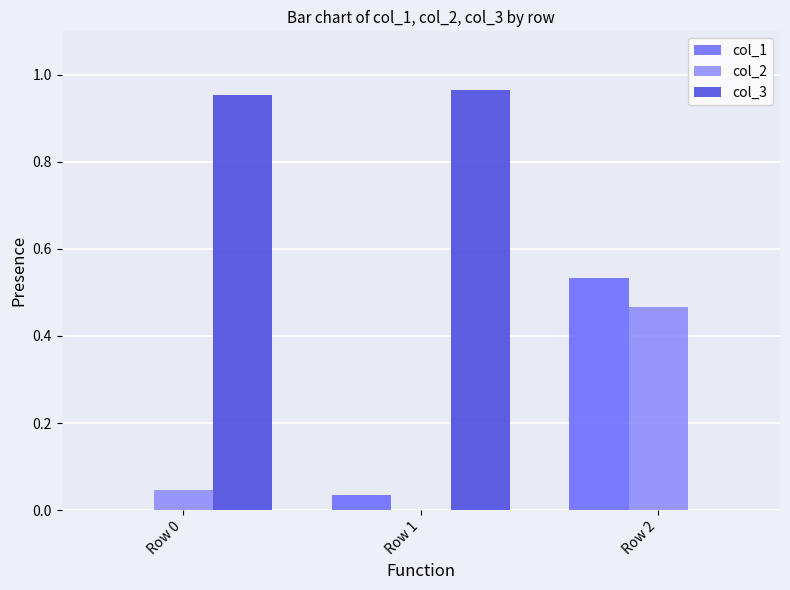

The col_2 series shows 0.2 at Row 2. True or false?

False